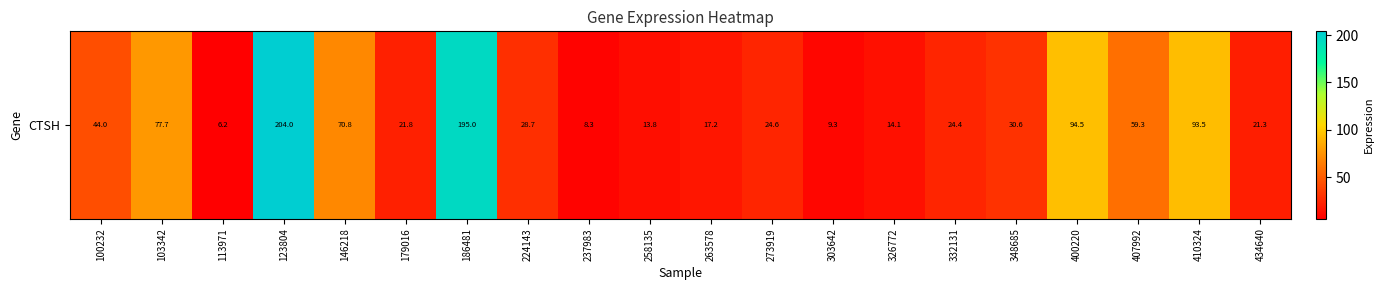

True or false: the data shows 5.7 at 303642.

False